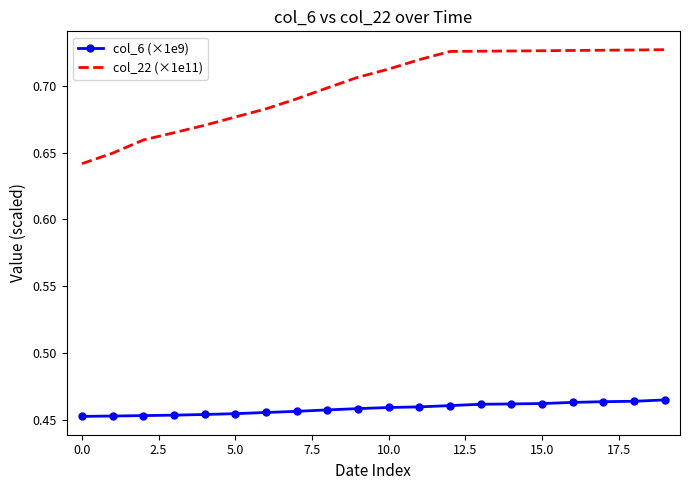

Which series has the widest spread of values?

col_22 (×1e11)